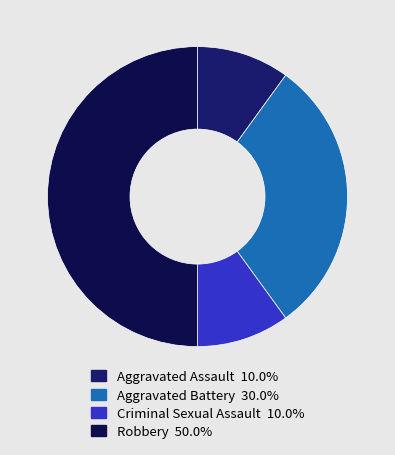

What percentage is NOT represented by Aggravated Assault?

90.0%